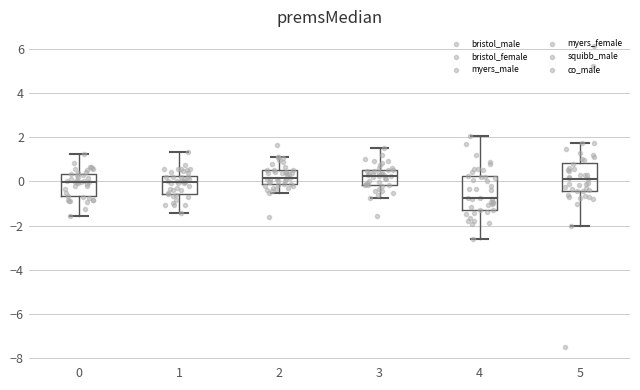

Which box is the tallest, from its lower edge to its upper edge?

4